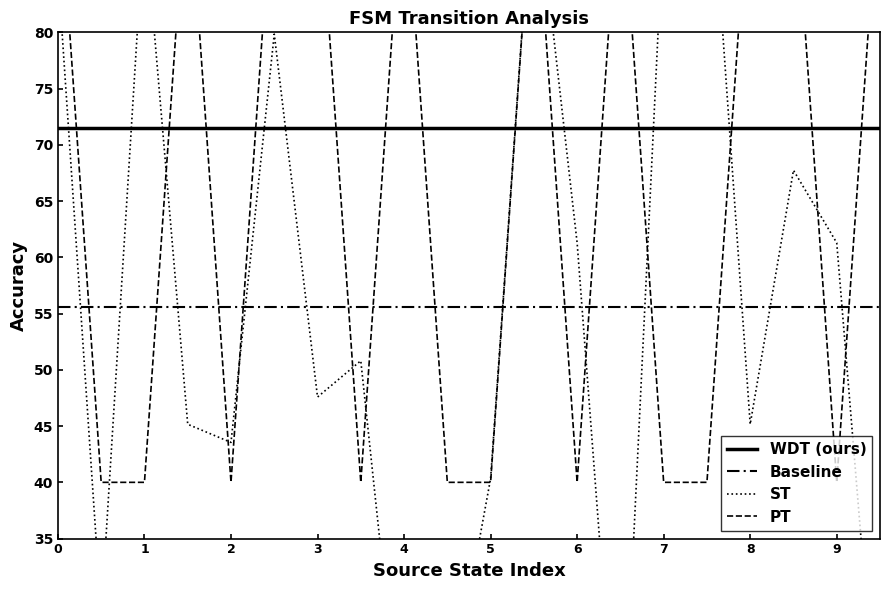

Is it true that WDT (ours) equals 71.5 at 9?

True